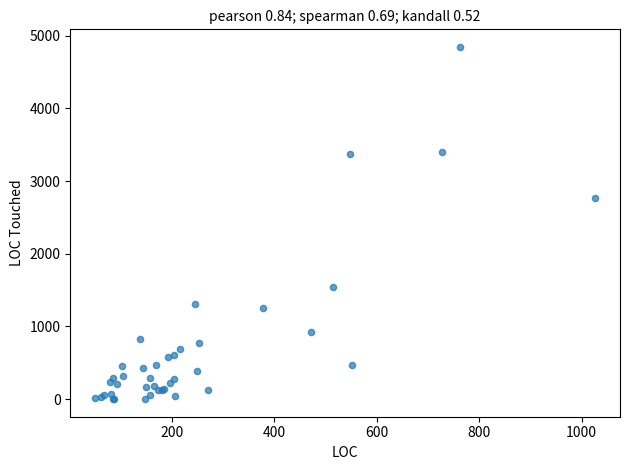

What Y value in the scatter plot is closest to 2422?

2763